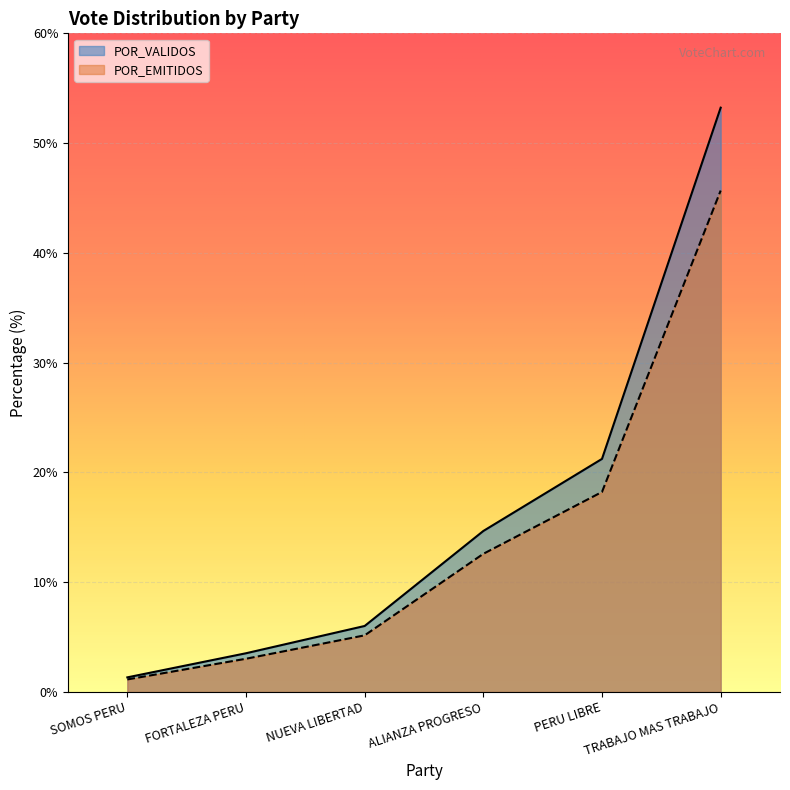

True or false: POR_VALIDOS and TOTAL_VOTOS cross at least once.

False